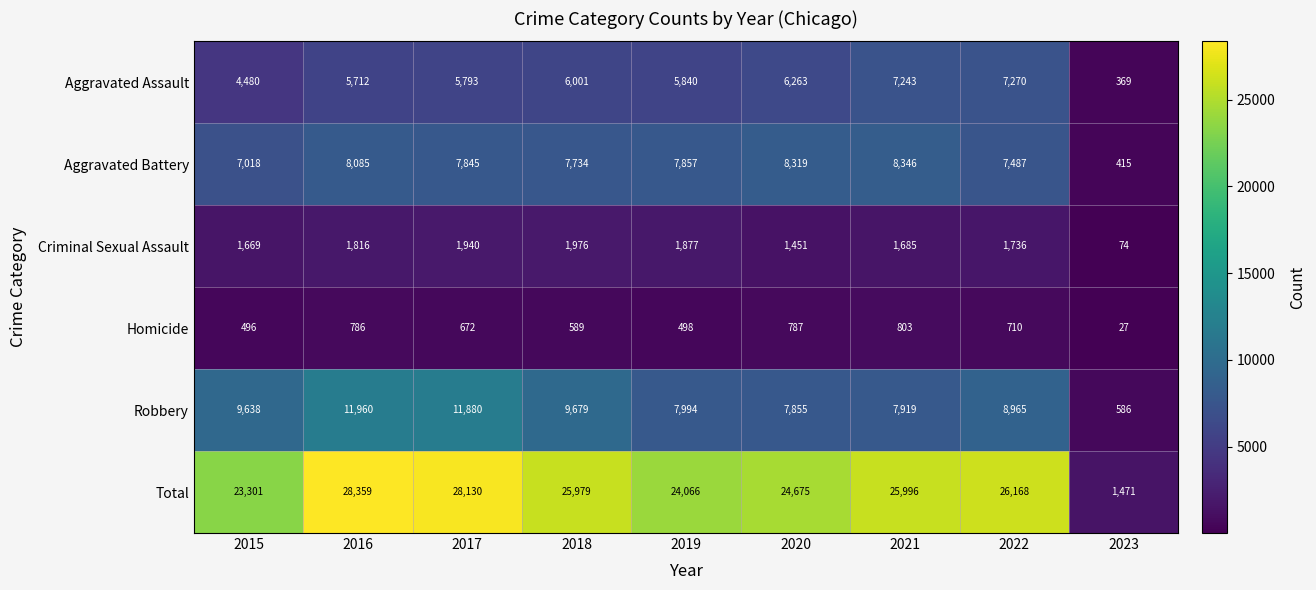

True or false: Robbery has a value of 3745 at 2017.

False